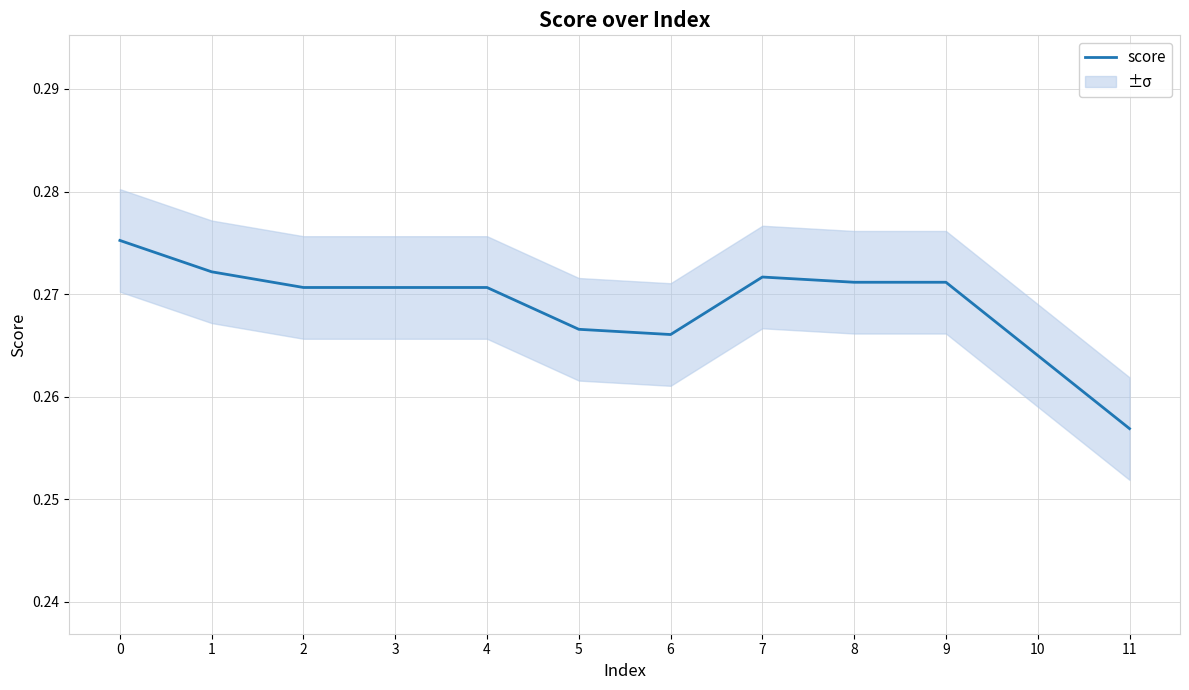

Does the chart display data point markers on the line(s)?

No